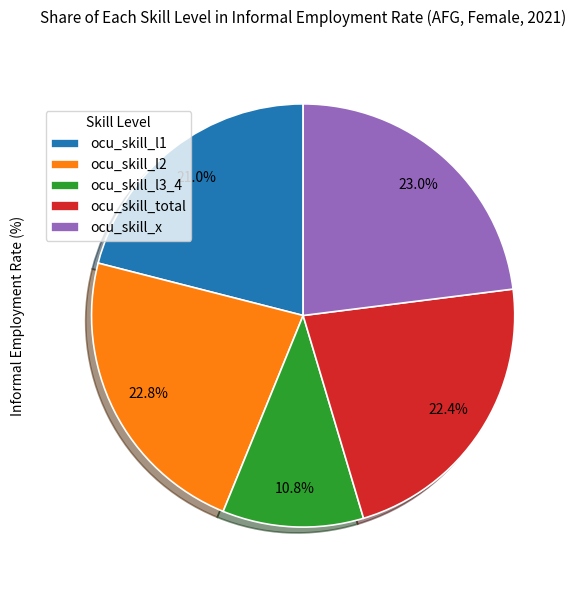

To the nearest percent, what portion does ocu_skill_total represent?

22%